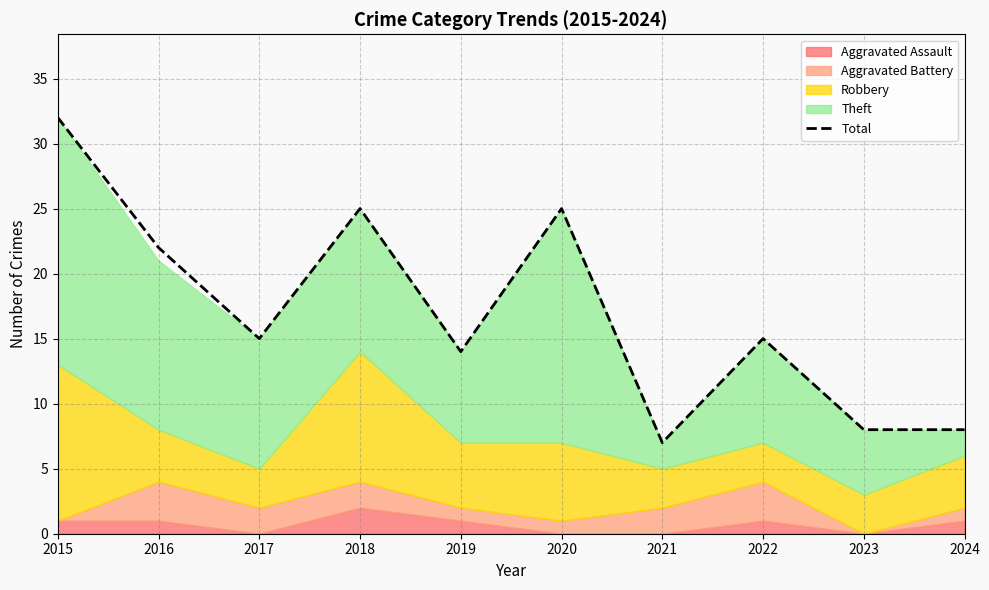

At which label does Total reach its peak?

2015